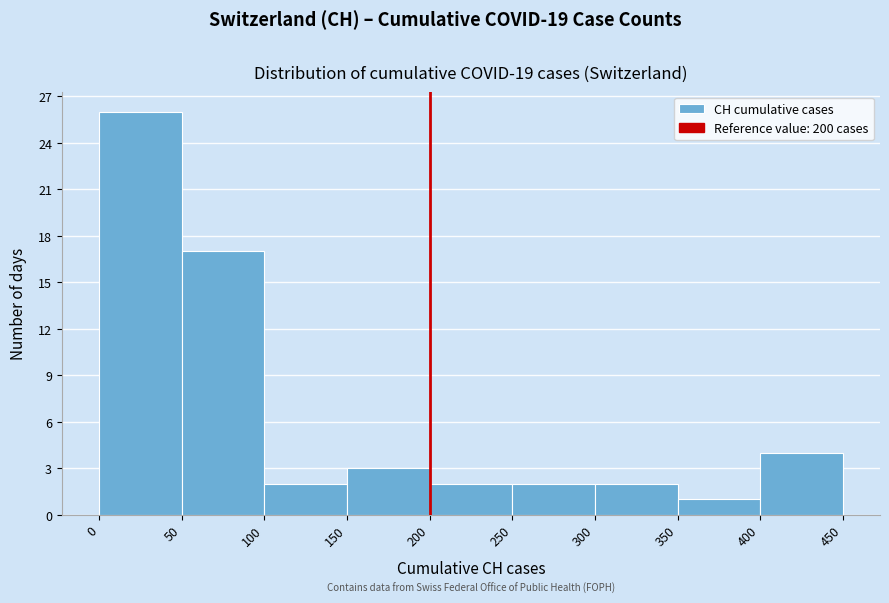

Over which range of the x-axis is the bar tallest?

0 to 50